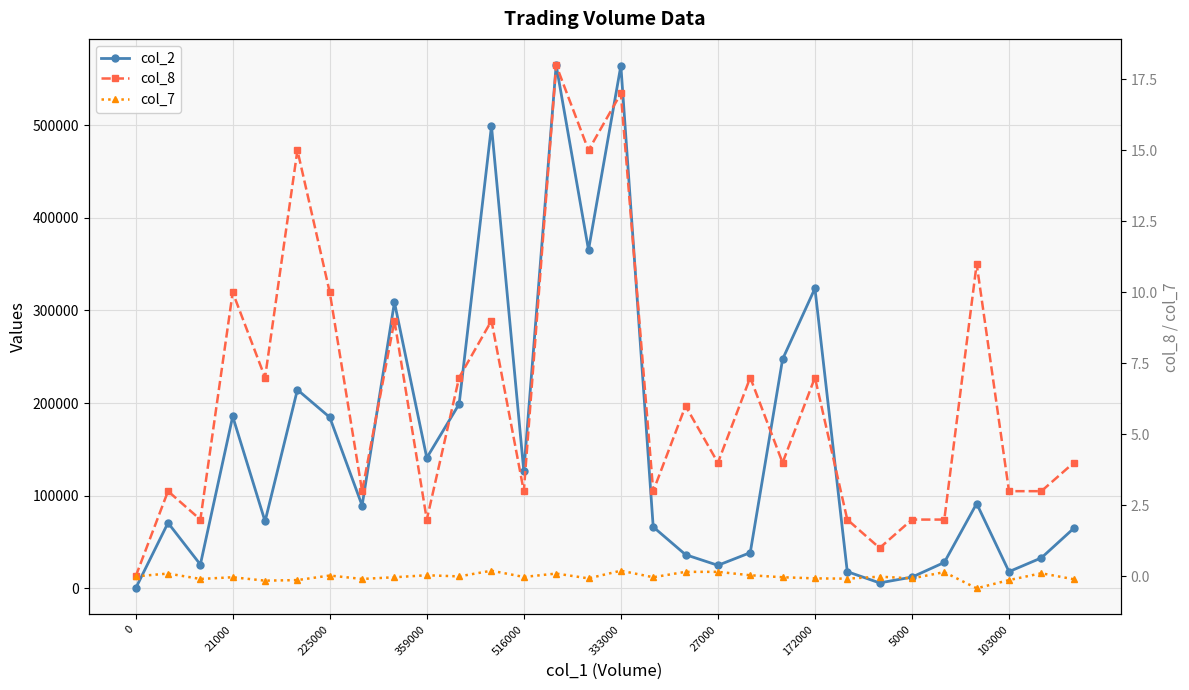

Reading left to right, list all the values displayed in this chart.

col_2: 0.0	70690.0	25660.0	185560.0	72320.0	214350.0	184600.0	89390.0	308780.0	140870.0	198900.0	499080.0	126300.0	564870.0	365280.0	564210.0	66300.0	36320.0	24830.0	38500.0	247300.0	323800.0	18000.0	5850.0	12100.0	27950.0	91510.0	18000.0	32860.0	64700.0
col_8: 0.0	3.0	2.0	10.0	7.0	15.0	10.0	3.0	9.0	2.0	7.0	9.0	3.0	18.0	15.0	17.0	3.0	6.0	4.0	7.0	4.0	7.0	2.0	1.0	2.0	2.0	11.0	3.0	3.0	4.0
col_7: 0.0	0.1	-0.1	-0.0	-0.1	-0.1	0.0	-0.1	-0.0	0.0	0.0	0.2	-0.0	0.1	-0.1	0.2	-0.0	0.2	0.2	0.0	-0.0	-0.1	-0.1	-0.0	-0.1	0.1	-0.4	-0.1	0.1	-0.1